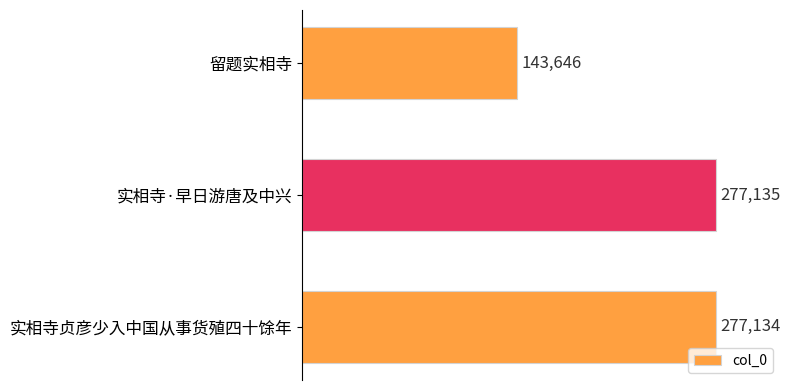

List the labels in order of value, largest first.

实相寺·早日游唐及中兴, 实相寺贞彦少入中国从事货殖四十馀年, 留题实相寺